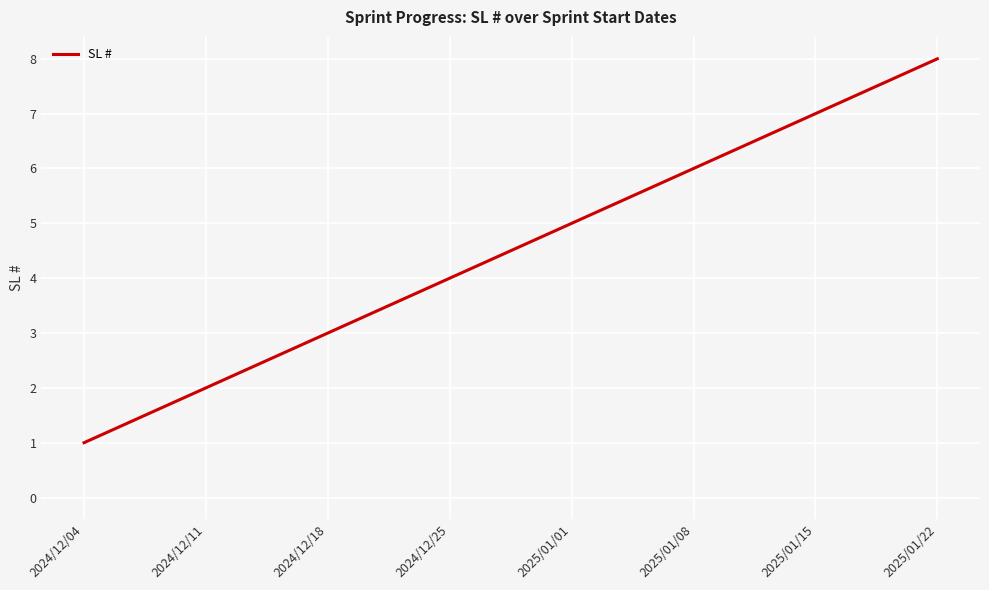

True or false: the data shows 1 at 2024/12/25.

False